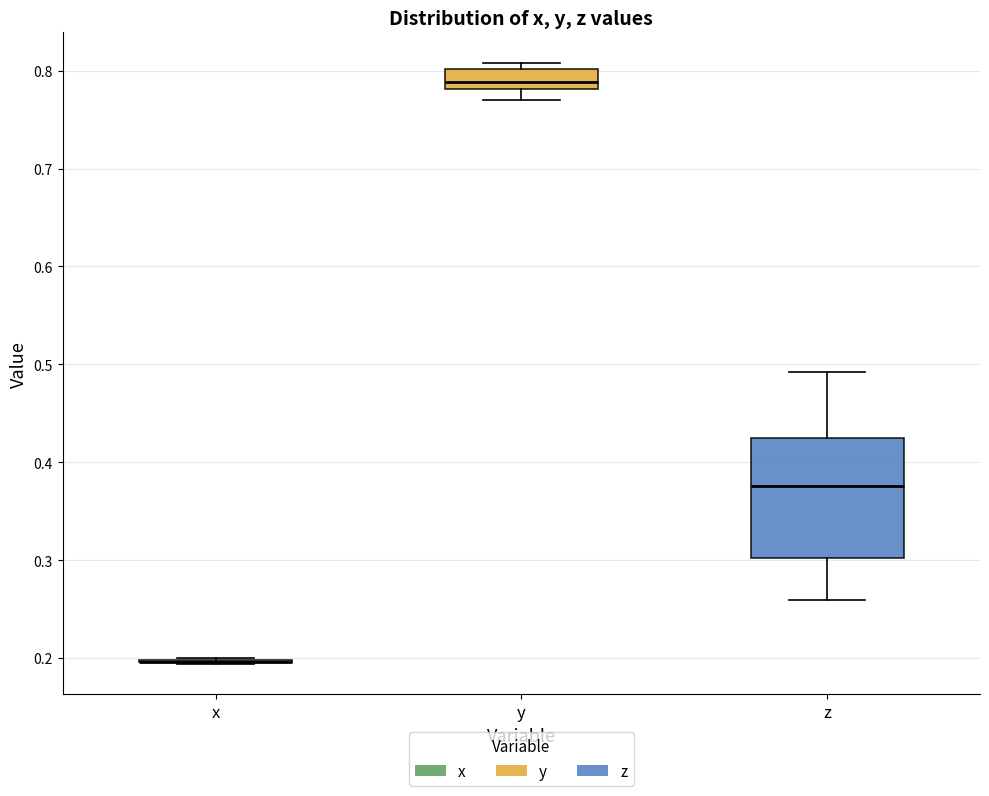

Reading left to right, transcribe this box plot: for each box, give where its median line is, the range the box spans, and where its two whiskers end, as read against the y-axis. The values are not printed on the chart, so give them approximately, as read against the axis.

x: box collapsed to a line at 0.20, whiskers 0.19 to 0.20
y: median 0.79, box 0.78 to 0.80, whiskers 0.77 to 0.81
z: median 0.38, box 0.30 to 0.42, whiskers 0.26 to 0.49